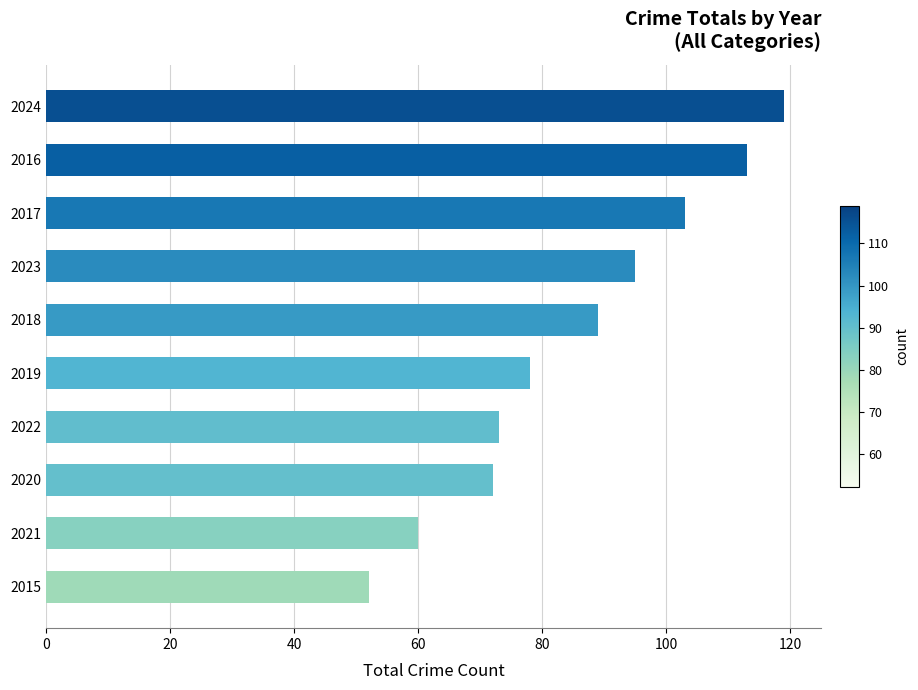

Rank the categories by value from lowest to highest.

2015, 2021, 2020, 2022, 2019, 2018, 2023, 2017, 2016, 2024